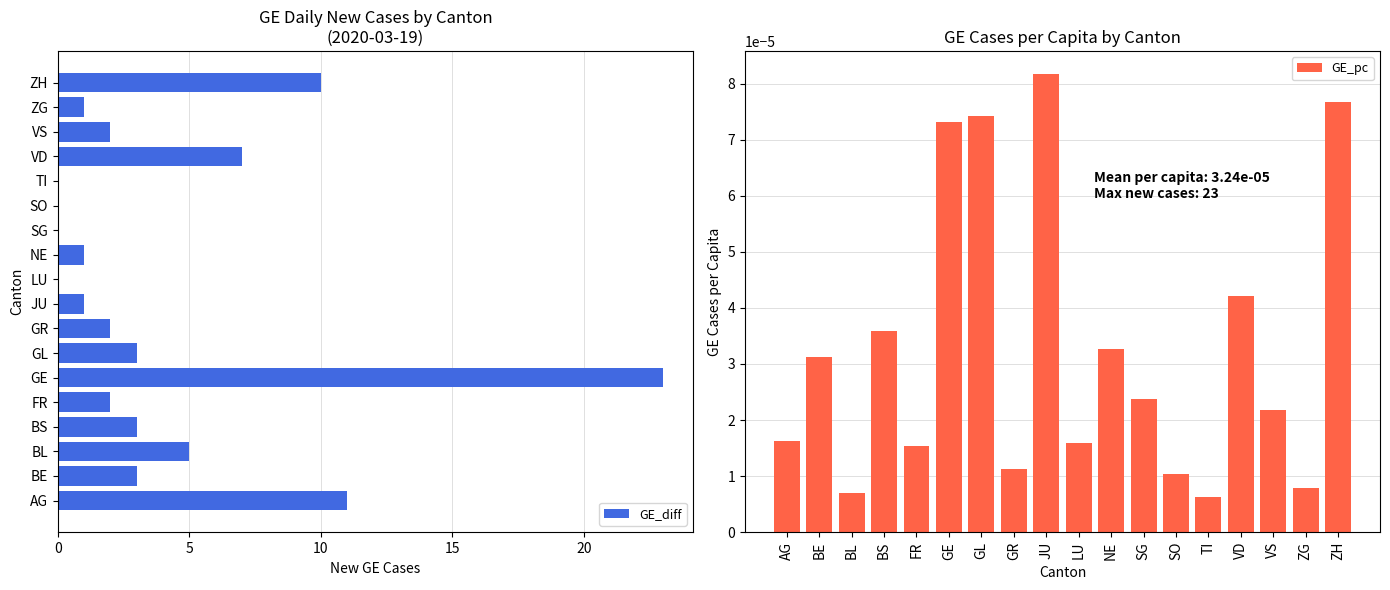

Which category has the highest value in the GE_diff series?

GE